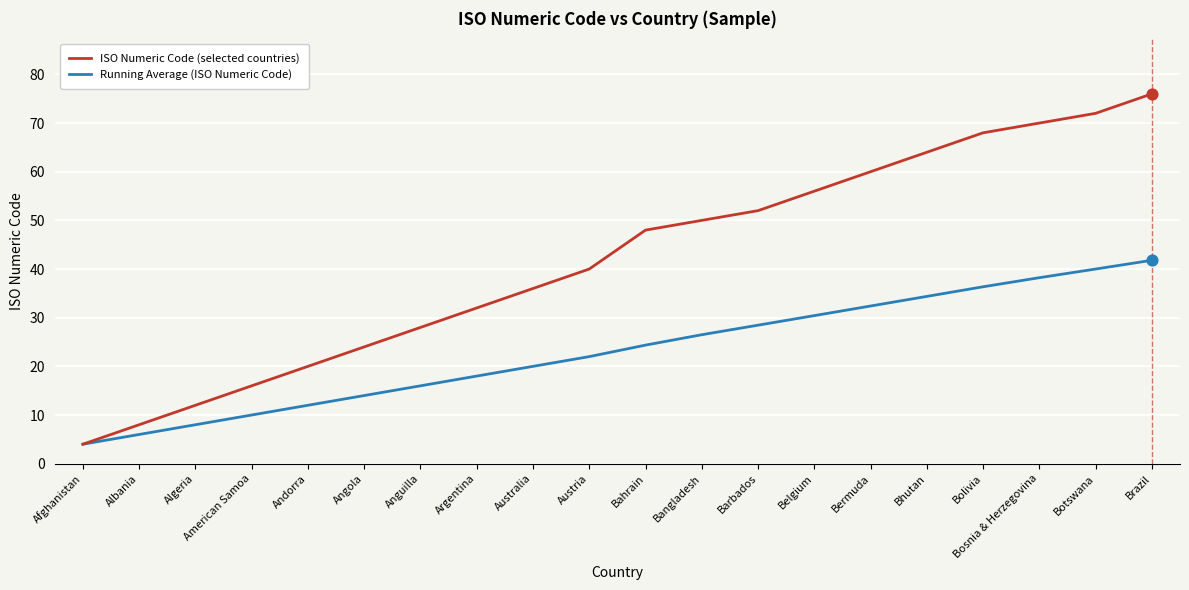

Is the value of Running Average (ISO Numeric Code) at Anguilla greater than the value of ISO Numeric Code (selected countries) at Barbados?

No